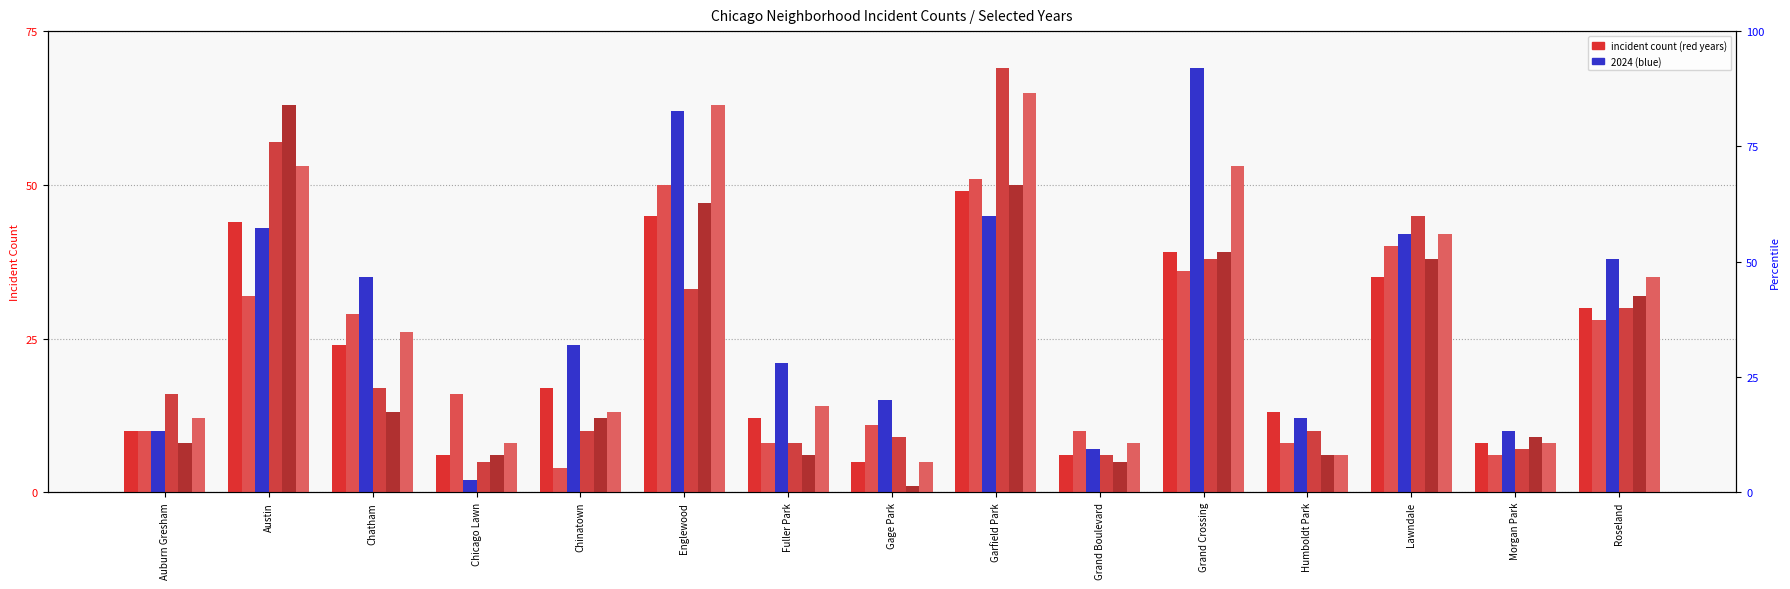

Is the value of 2017 at Garfield Park greater than the value of 2024 at Morgan Park?

Yes